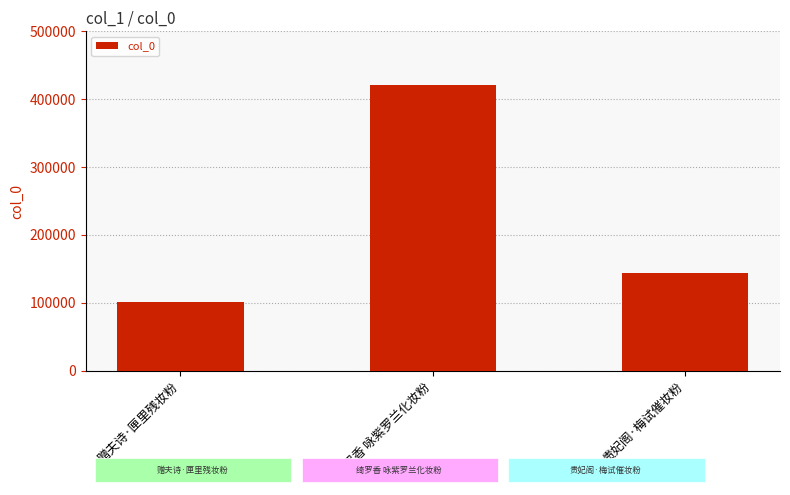

What is the difference between the maximum and minimum values?

319110